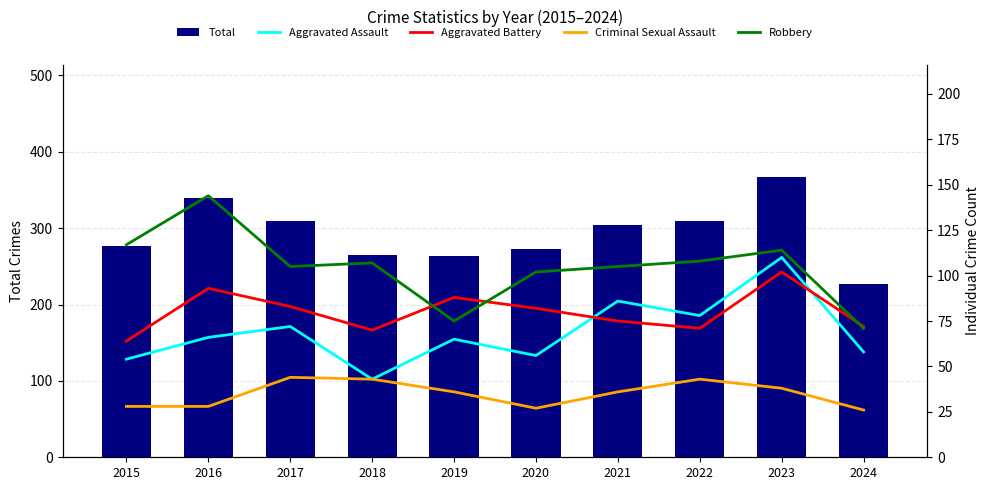

Which category has the highest value across all series?

2023